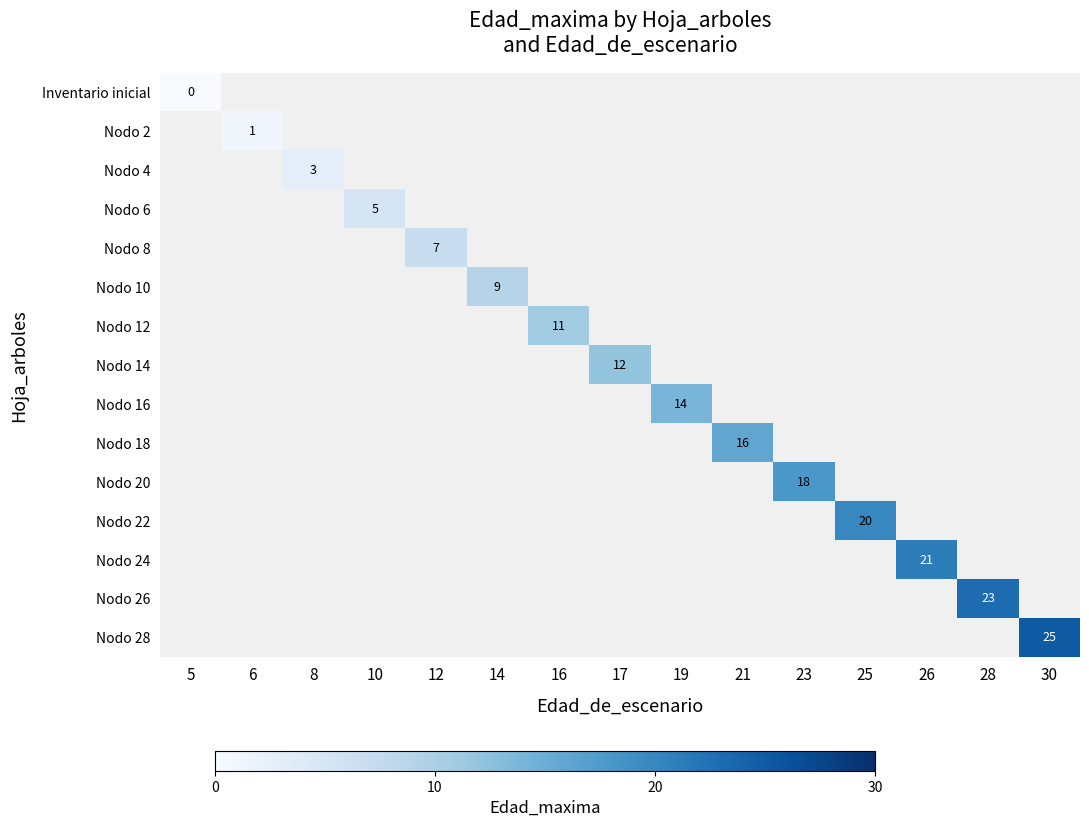

Count the number of categories in the chart.

15